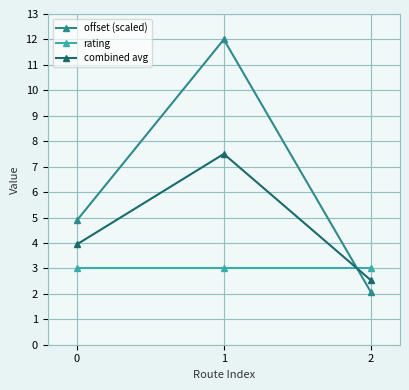

What is the lowest value of the rating series?

3.0